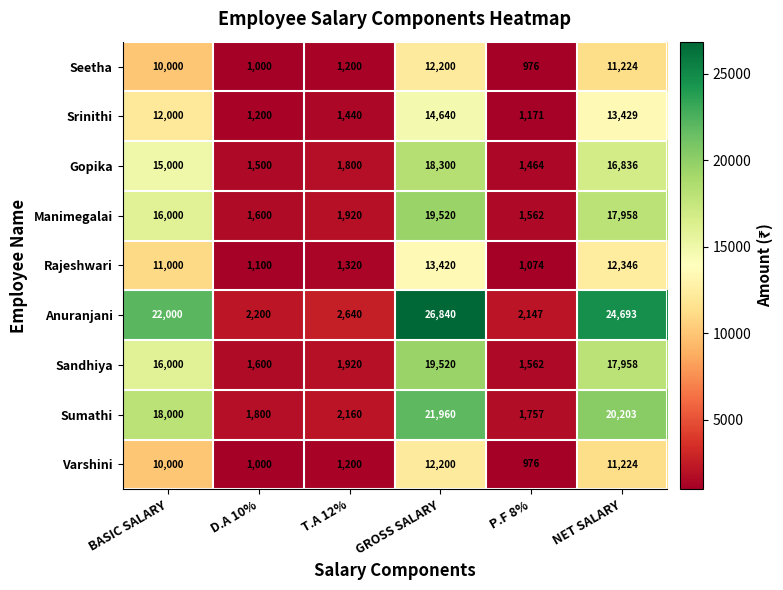

Is it true that Srinithi equals 17564 at NET SALARY?

False